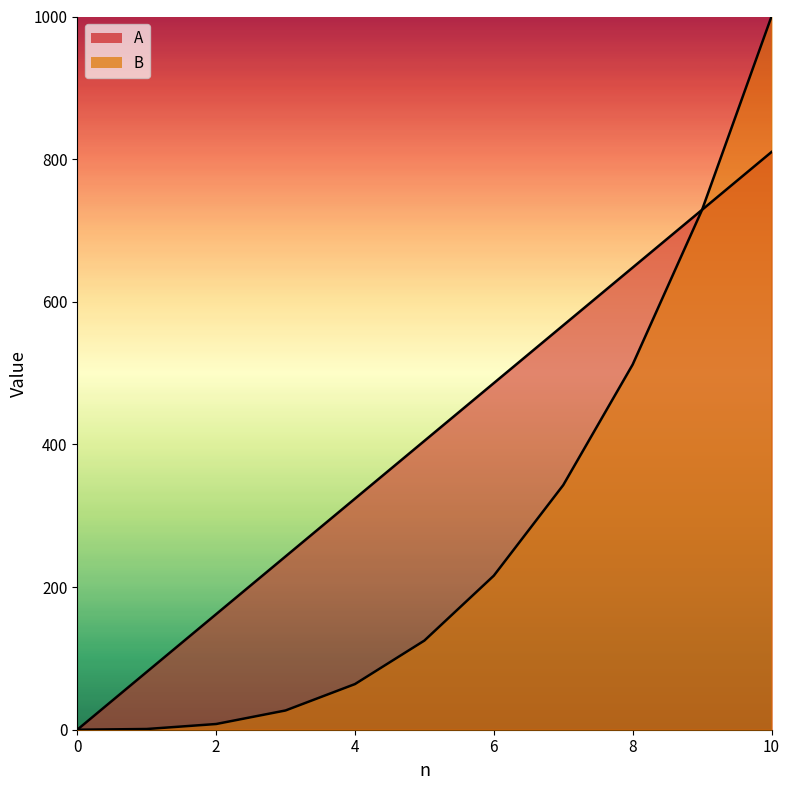

True or false: B and A intersect in this chart.

False